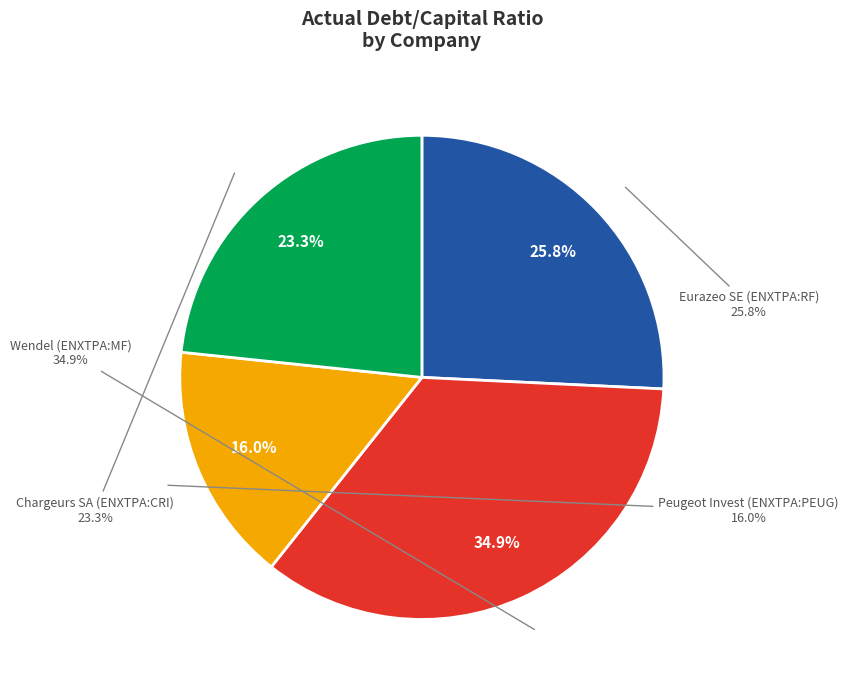

How many slices are in this pie chart?

4